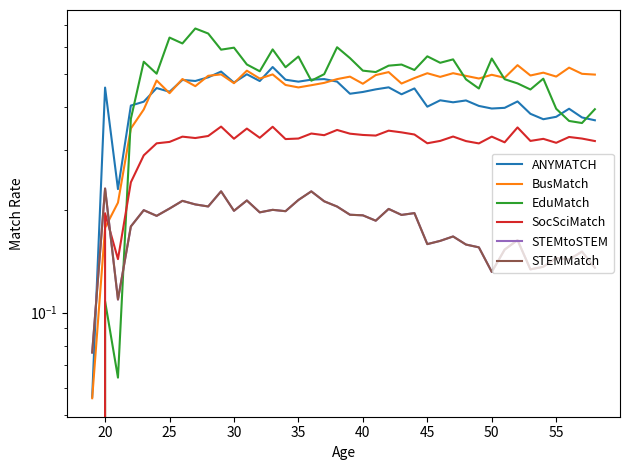

How many categories are shown in the chart?

40